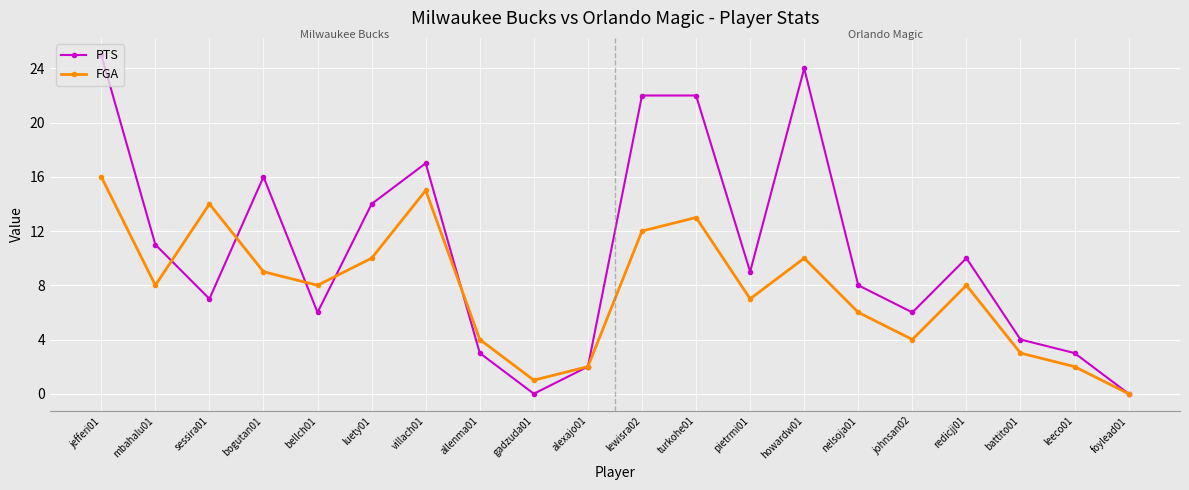

What position from the right is villach01?

14